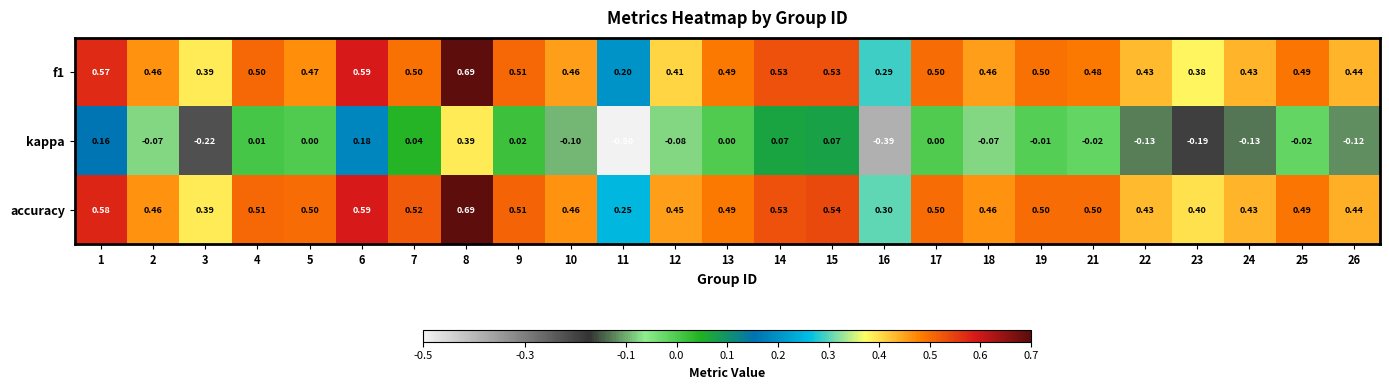

At which category is the sum across all series the highest?

8